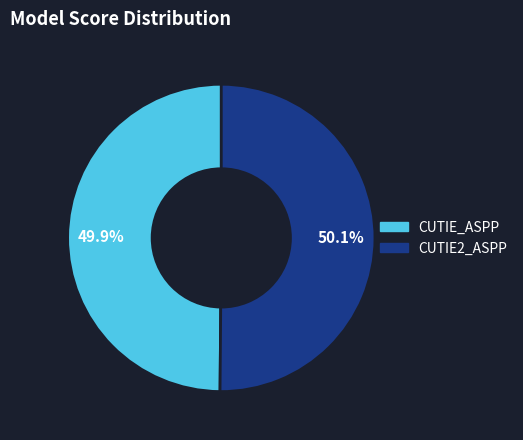

Combined, what portion of the pie is CUTIE_ASPP and CUTIE2_ASPP?

100.0%